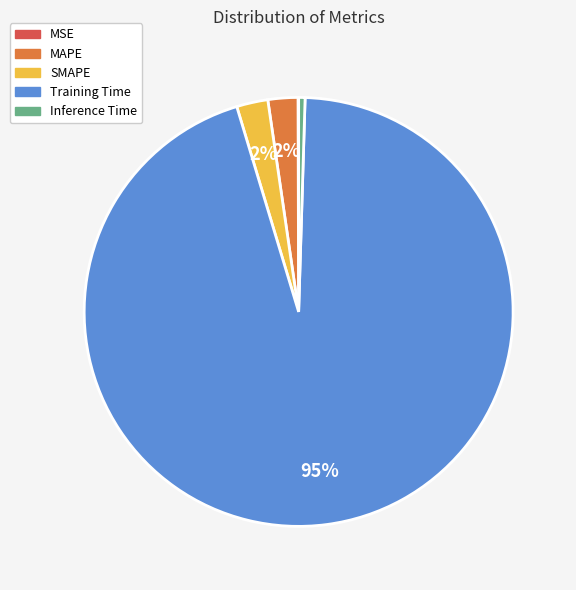

To the nearest percent, what is the average slice percentage?

20%